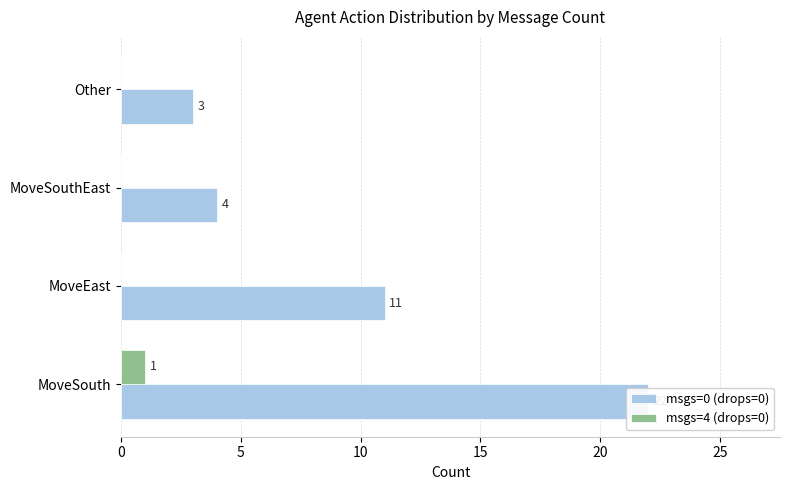

The value of msgs=0 (drops=0) at MoveSouthEast is 2. True or false?

False